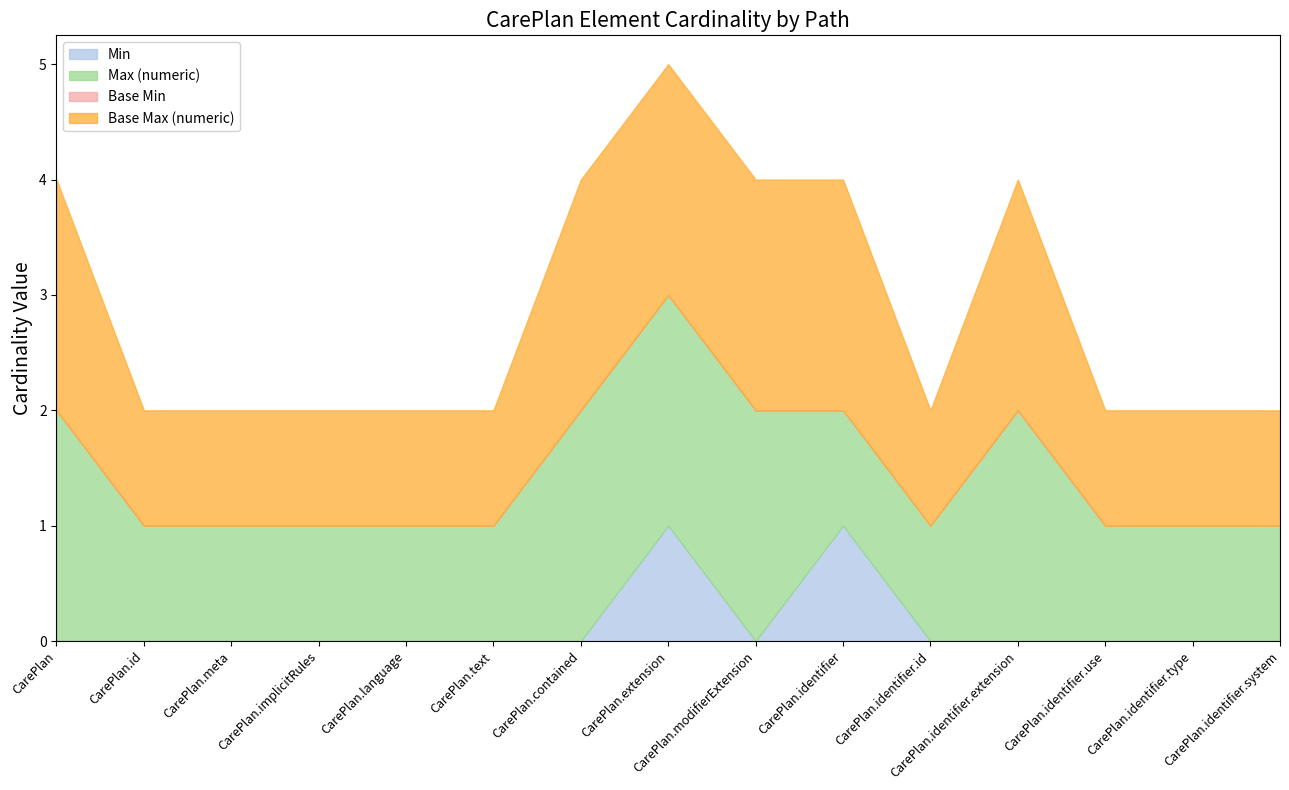

At which category is the sum across all series the highest?

CarePlan.extension